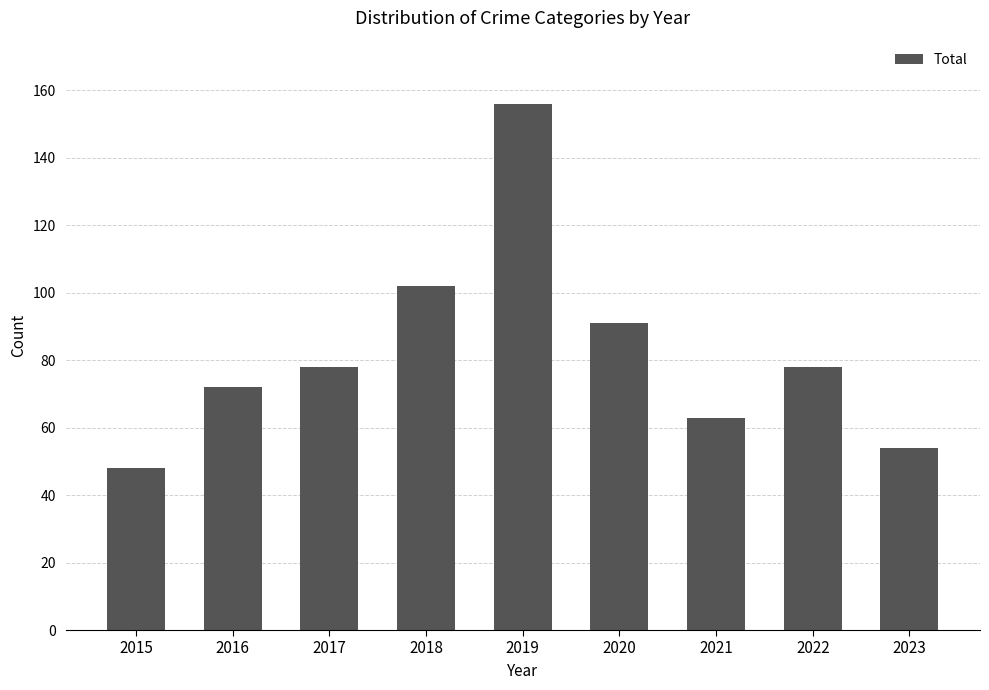

Count the number of data series in this chart.

1